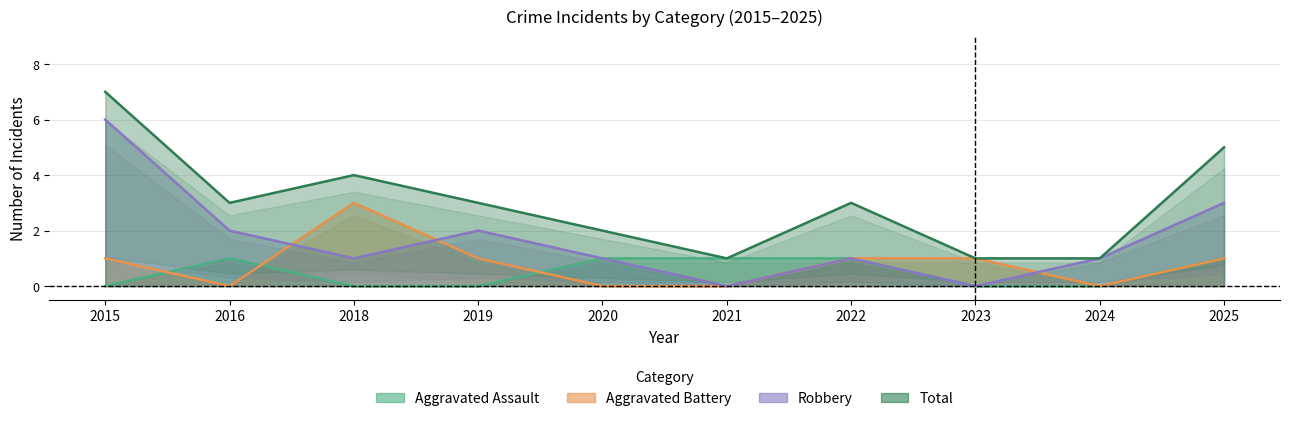

True or false: Aggravated Assault has more than 0 interior local peaks.

True